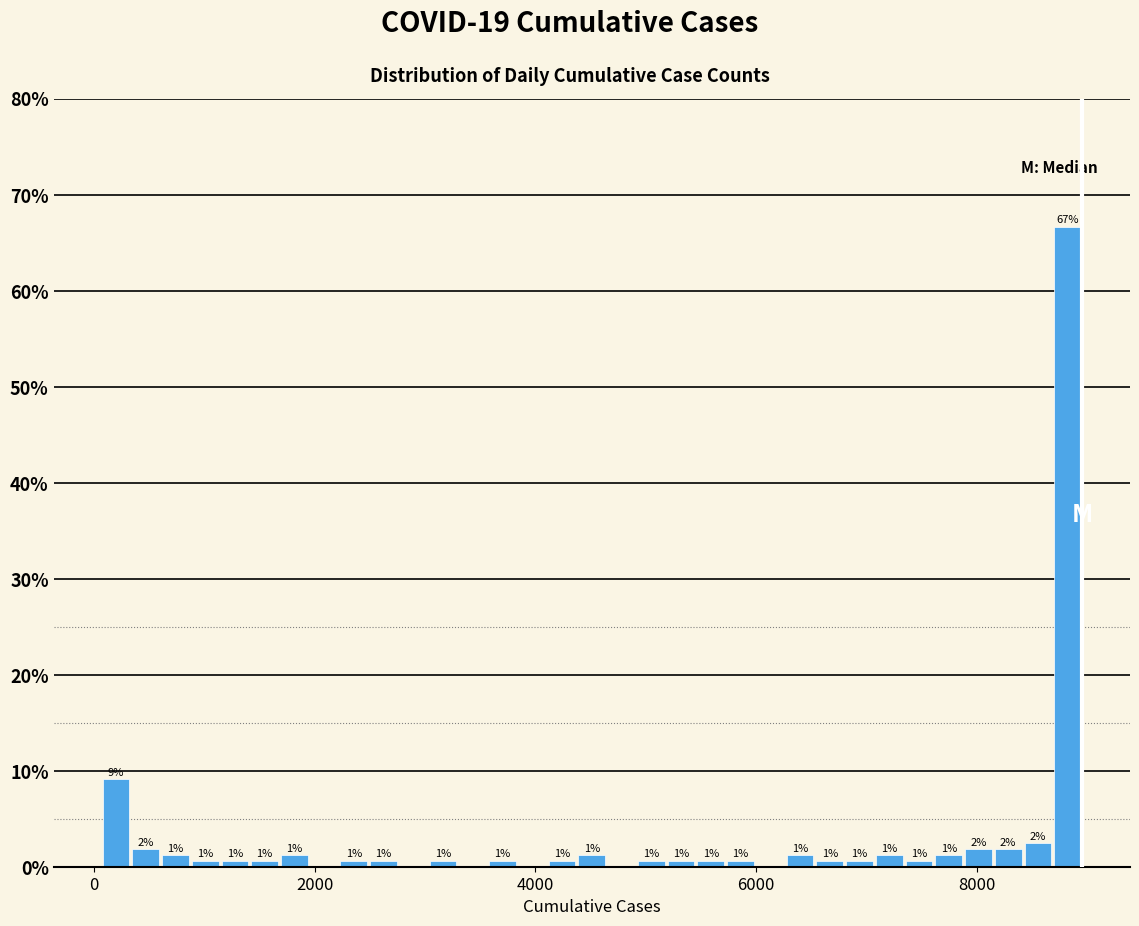

Around what value on the x-axis is the tallest bar? Give the approximate position of its centre, as read against the axis.

8800